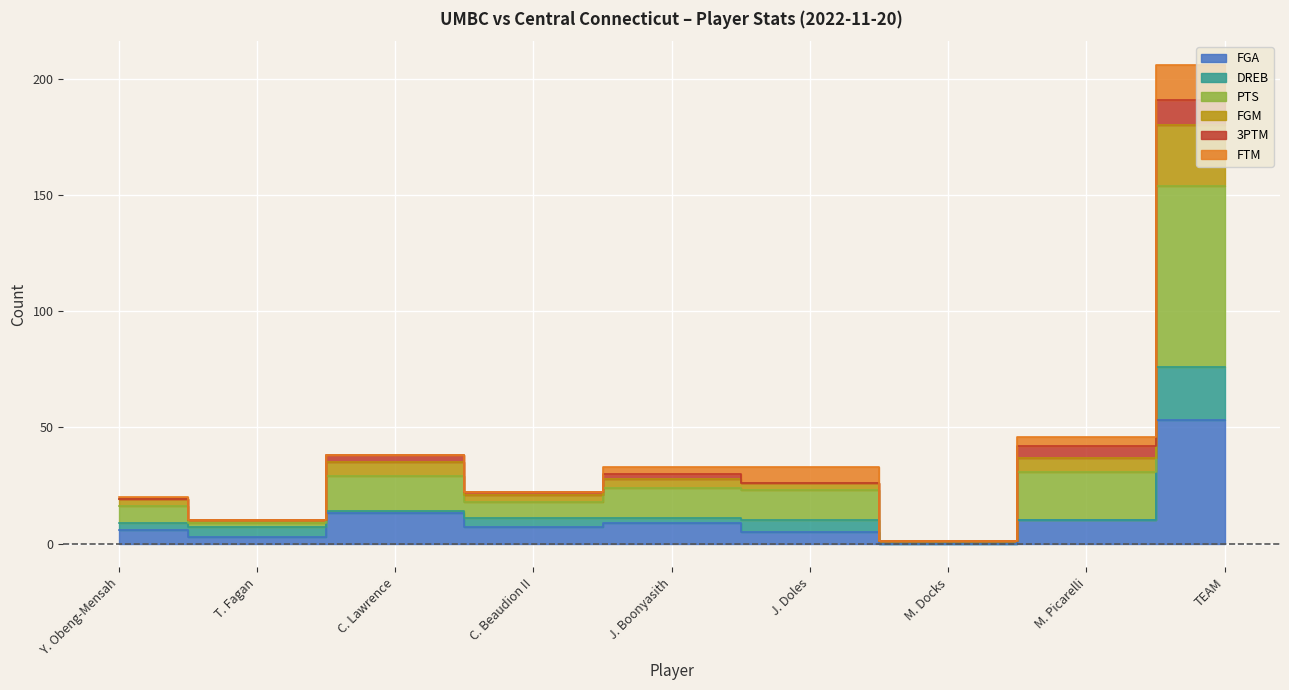

In PTS, how many points are lower than both neighbors (excluding endpoints)?

3